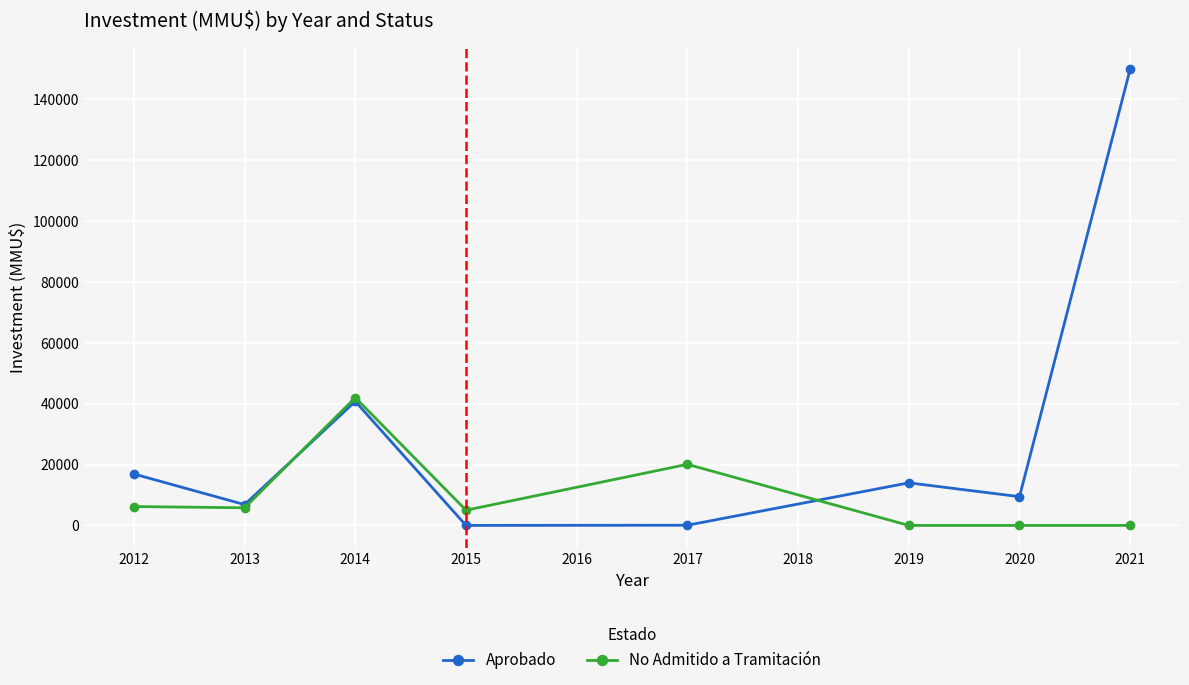

At which label is Aprobado closest to 75000?

2014